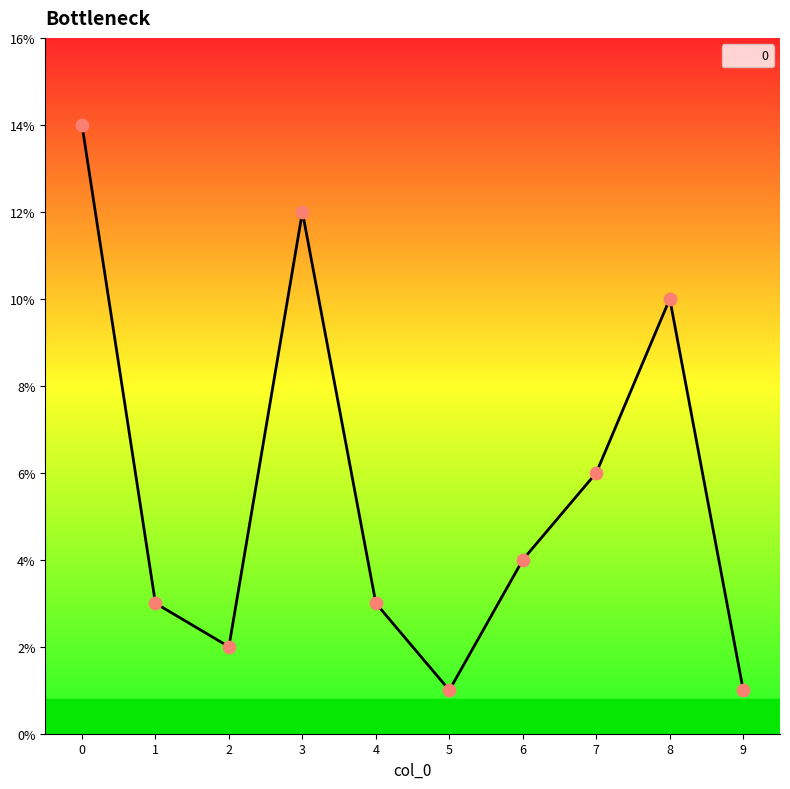

What is the change in value from 5 to 8?

+9